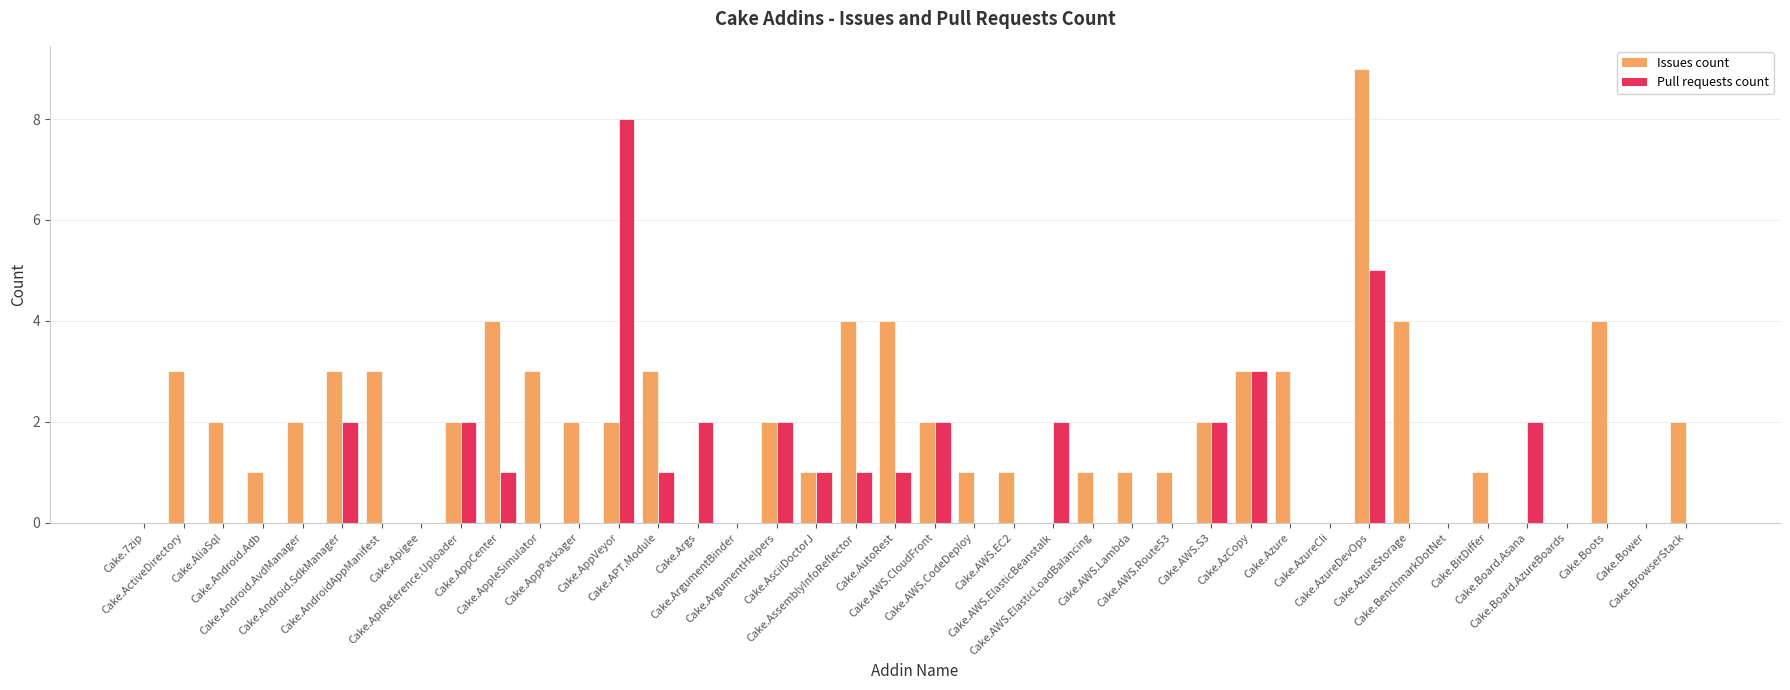

Are the bars horizontal?

No